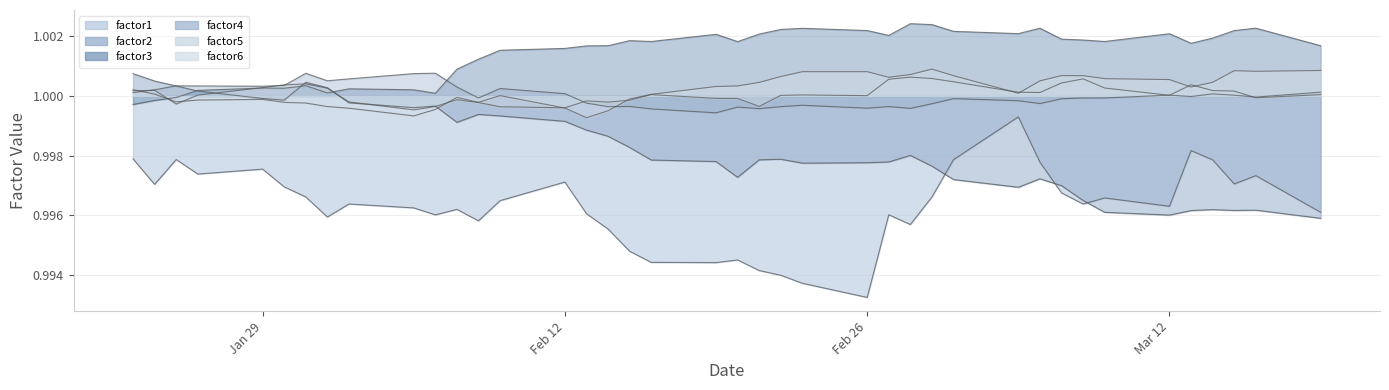

List the series in order of their peak value, lowest first.

factor1, factor5, factor2, factor4, factor6, factor3